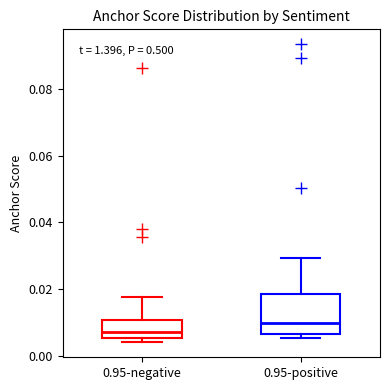

Reading left to right, transcribe this box plot: for each box, give where its median line is, the range the box spans, and where its two whiskers end, as read against the y-axis. The values are not printed on the chart, so give them approximately, as read against the axis.

0.95-negative: median 0.008, box 0.006 to 0.010, whiskers 0.004 to 0.018
0.95-positive: median 0.010, box 0.006 to 0.018, whiskers 0.006 (just below the box's lower edge) to 0.030